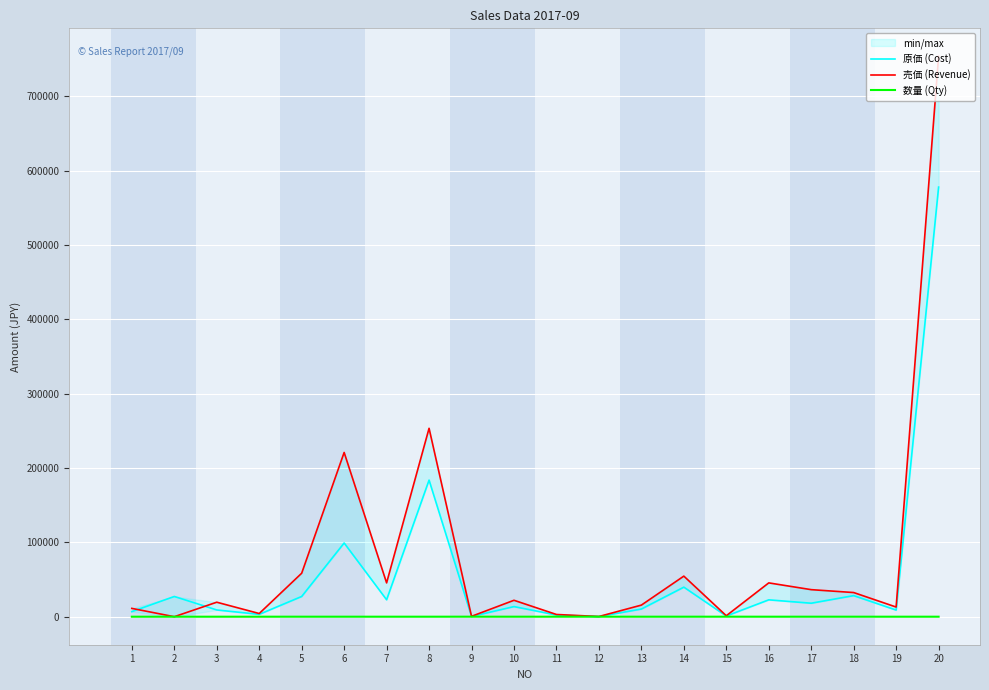

At how many categories does at least one series exceed 64411?

3